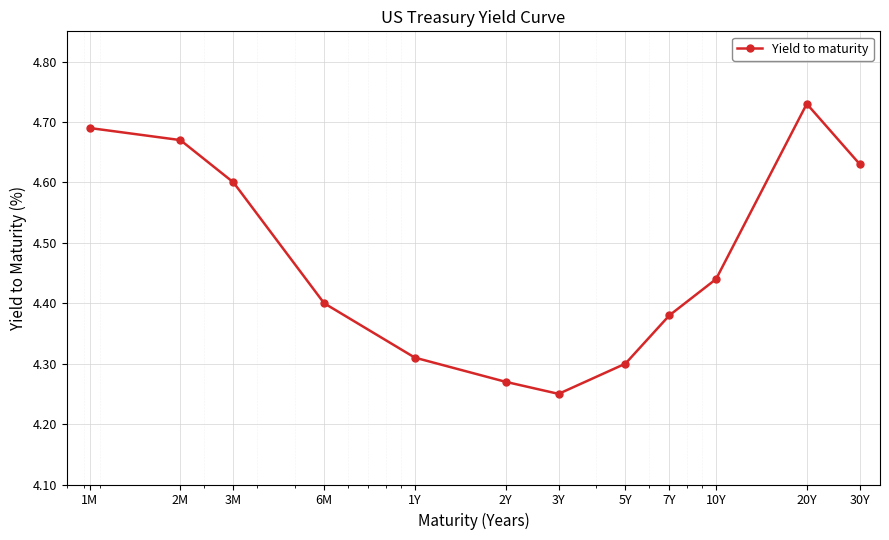

What is the sum of all values?

53.7